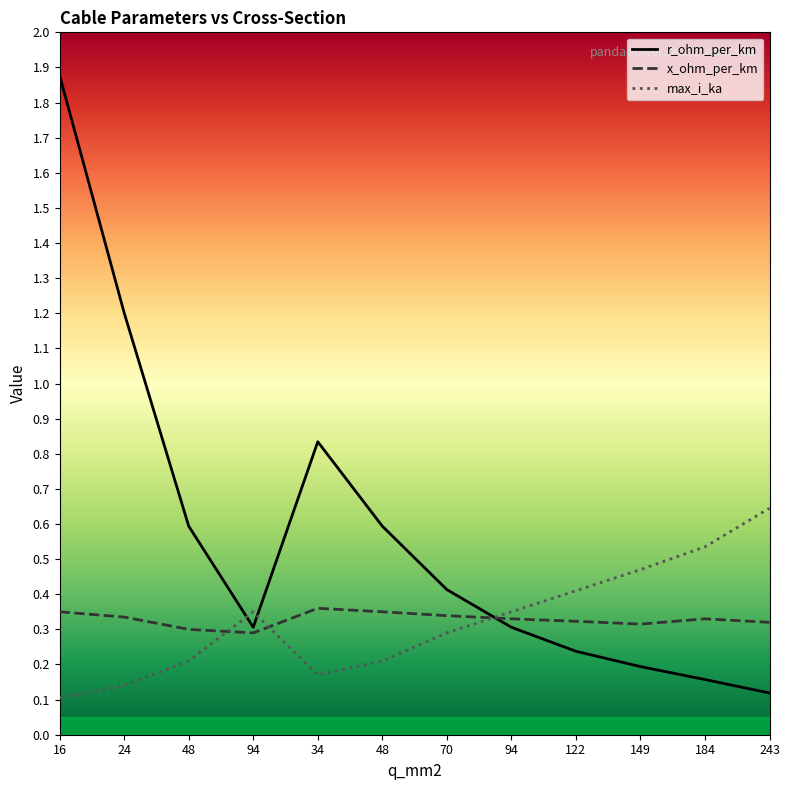

True or false: x_ohm_per_km has more than 0 points higher than both neighbors.

True